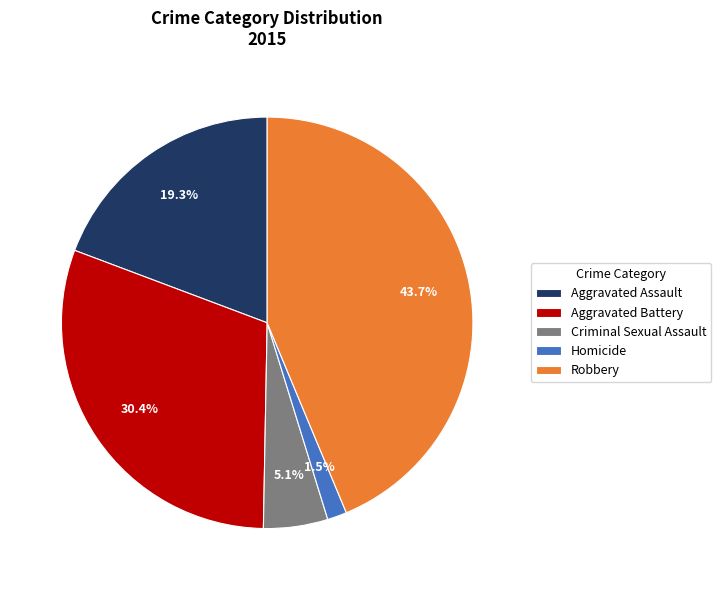

How many slices are in this pie chart?

5